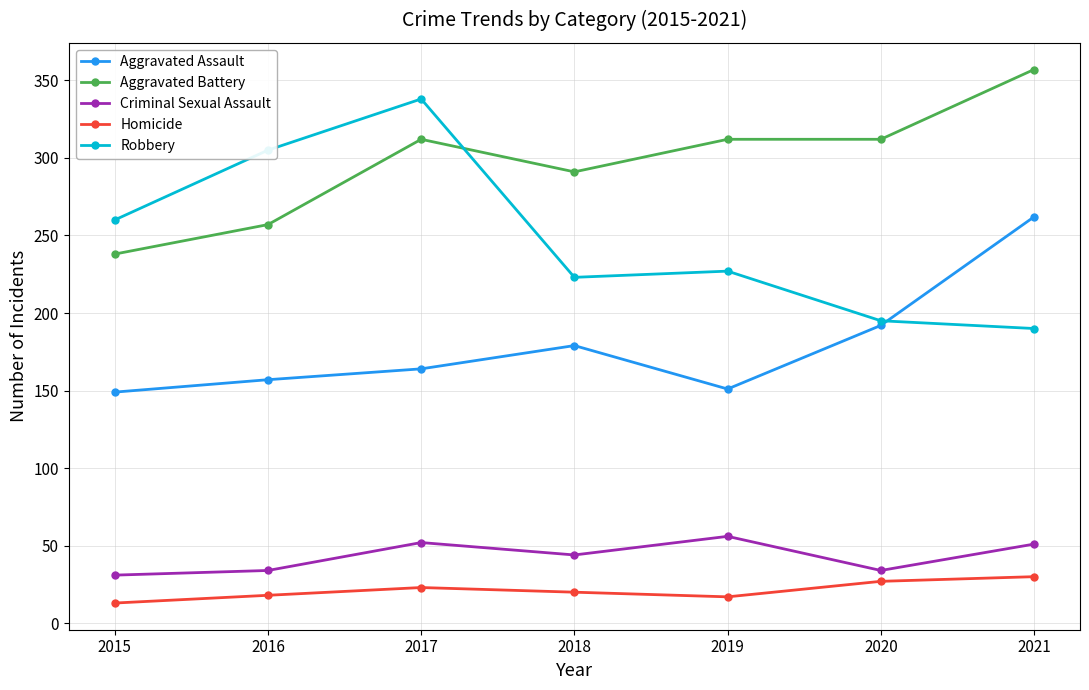

What is the value of the Aggravated Battery point at the 1st from the left?

238